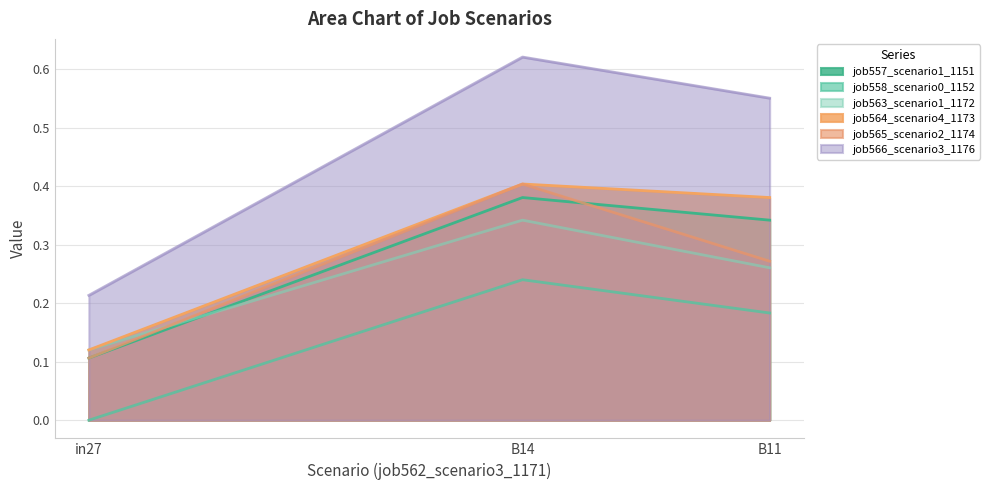

List the labels in order of job558_scenario0_1152 value, largest first.

B14, B11, in27